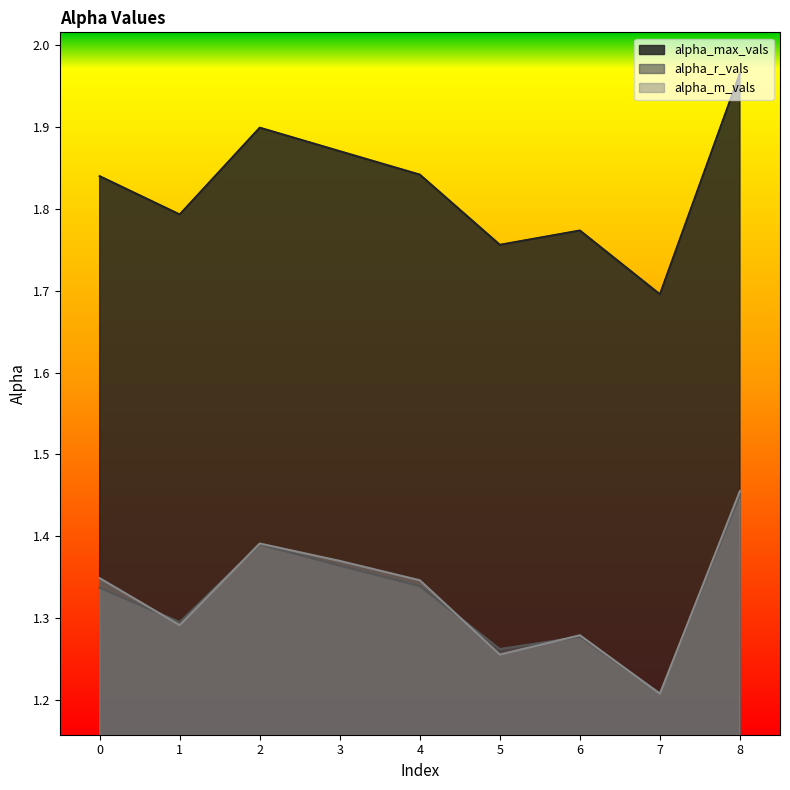

True or false: alpha_r_vals has more than 1 points higher than both neighbors.

True